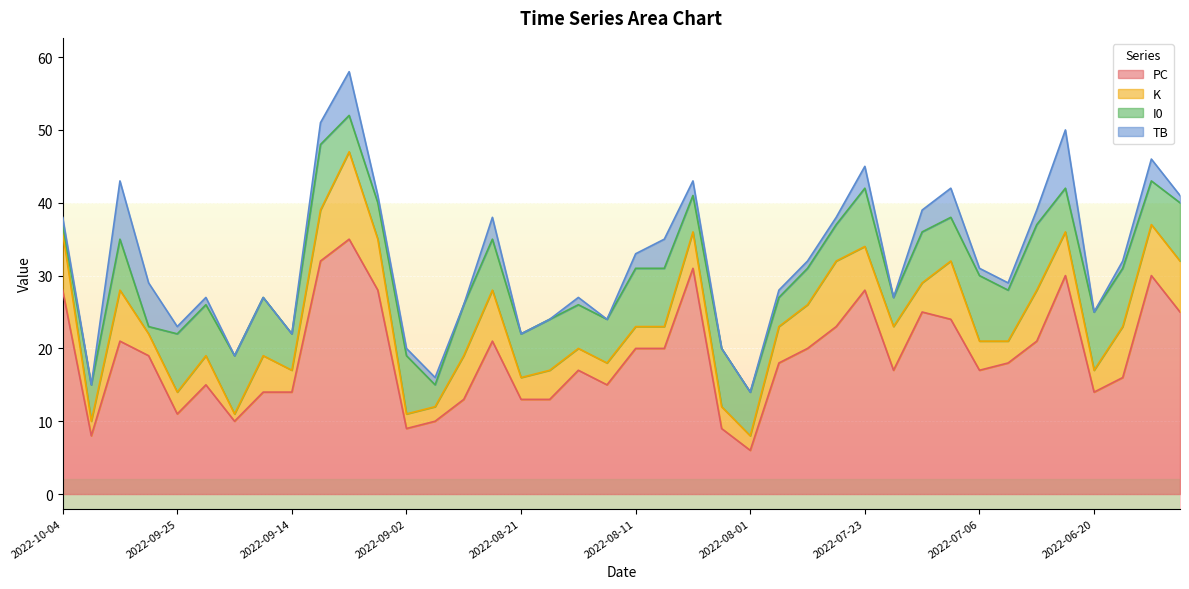

At which category is the sum across all series the highest?

2022-09-07